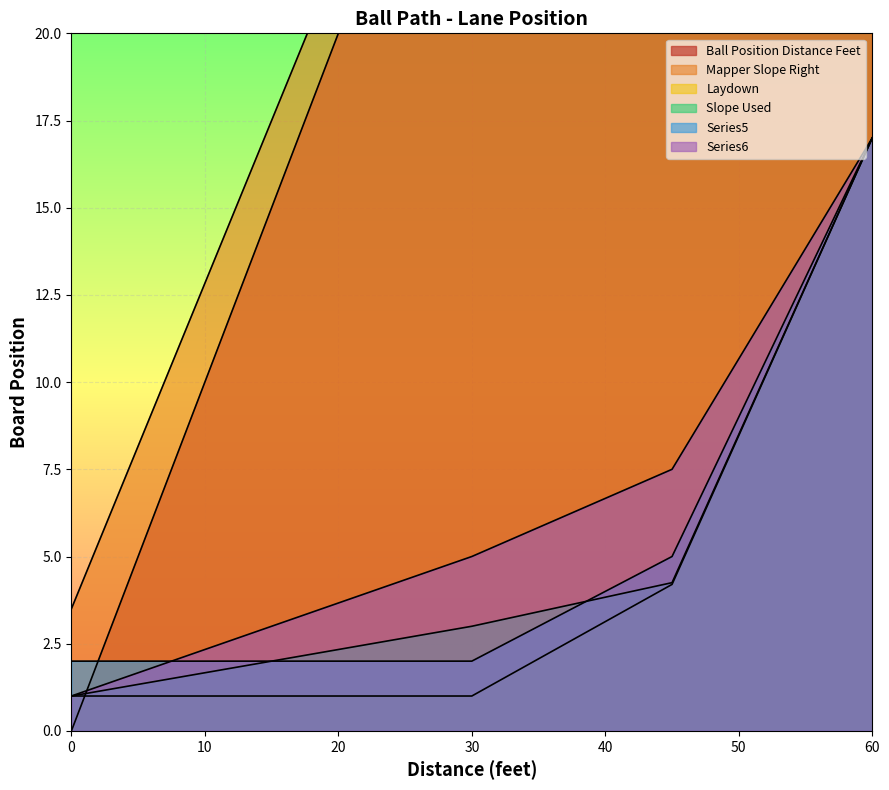

Reading left to right, list all the values displayed in this chart.

Ball Position Distance Feet: 0.0	3.8	7.5	11.2	15.0	18.8	22.5	26.2	30.0	33.8	37.5	41.2	45.0	48.8	52.5	56.2	60.0
Mapper Slope Right: 3.5	7.0	10.5	14.0	17.5	21.0	24.5	28.0	31.5	35.0	38.5	42.0	45.5	49.0	52.5	56.0	58.5
Laydown: 1.0	1.0	1.0	1.0	1.0	1.0	1.0	1.0	1.0	1.8	2.6	3.4	4.2	7.4	10.6	13.8	17.0
Slope Used: 1.0	1.2	1.5	1.8	2.0	2.2	2.5	2.8	3.0	3.3	3.6	3.9	4.2	7.4	10.6	13.8	17.0
Series5: 2.0	2.0	2.0	2.0	2.0	2.0	2.0	2.0	2.0	2.8	3.5	4.2	5.0	8.0	11.0	14.0	17.0
Series6: 1.0	1.5	2.0	2.5	3.0	3.5	4.0	4.5	5.0	5.6	6.2	6.9	7.5	9.9	12.2	14.6	17.0